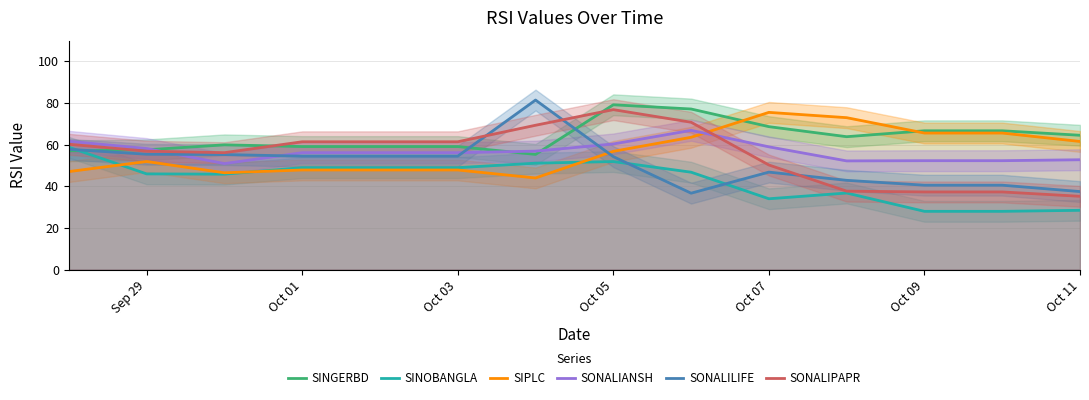

Is the value of SINGERBD at Oct 07 greater than the value of SINOBANGLA at Sep 29?

Yes